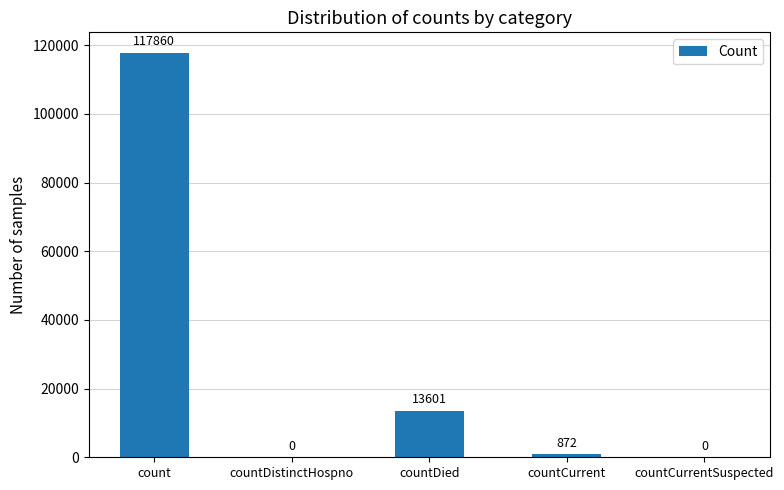

What is the sum of all values?

132333